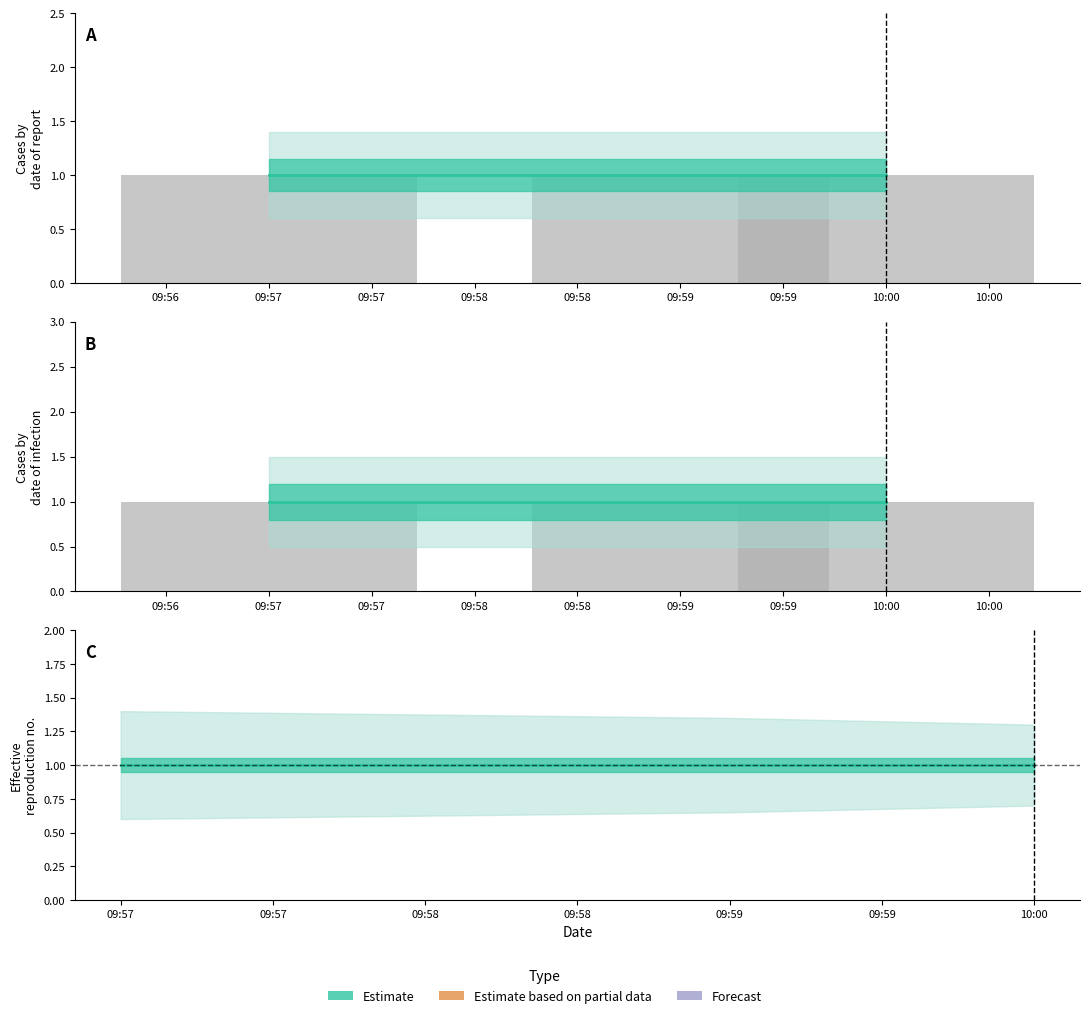

What is the value of the Estimate_upper bar at the 1st from the left?

1.4